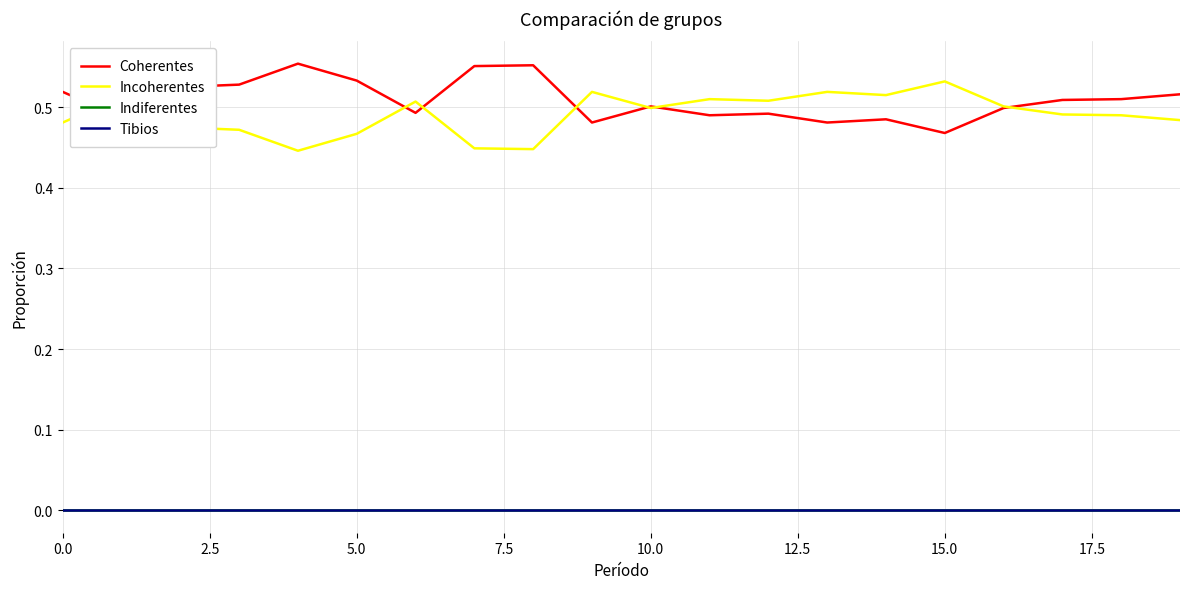

Is this an area chart (filled region under the line)?

No